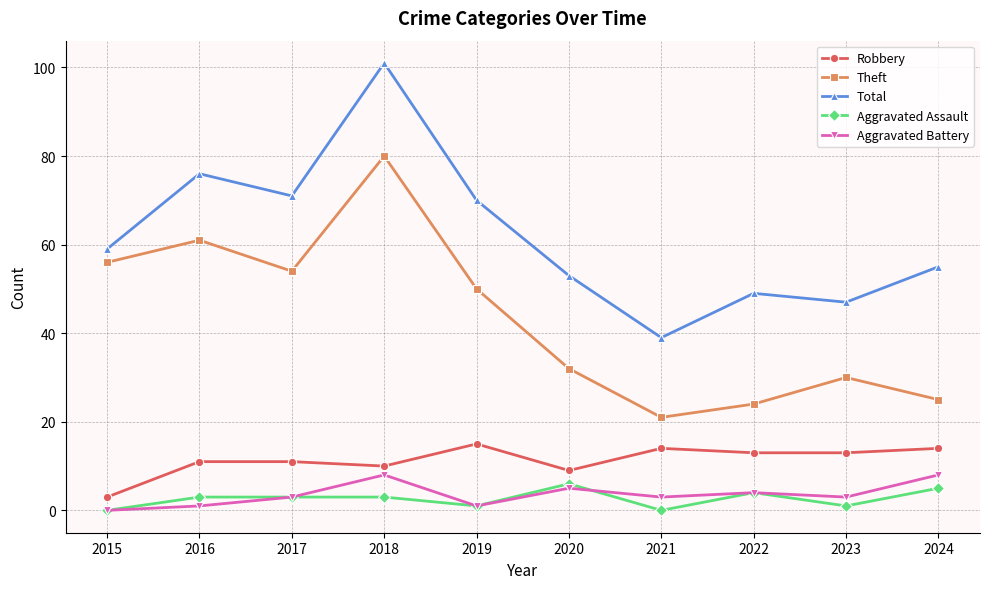

True or false: Robbery has a value of 7 at 2017.

False